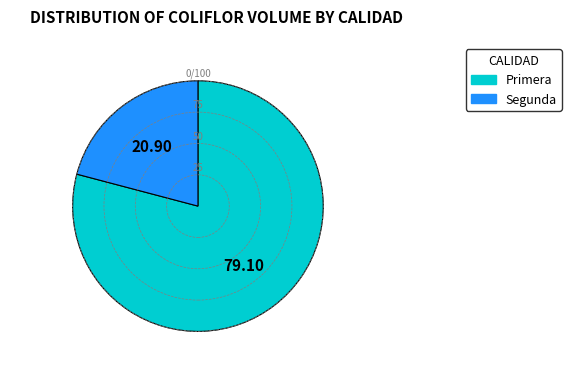

Which has a higher value, Segunda or Primera?

Primera